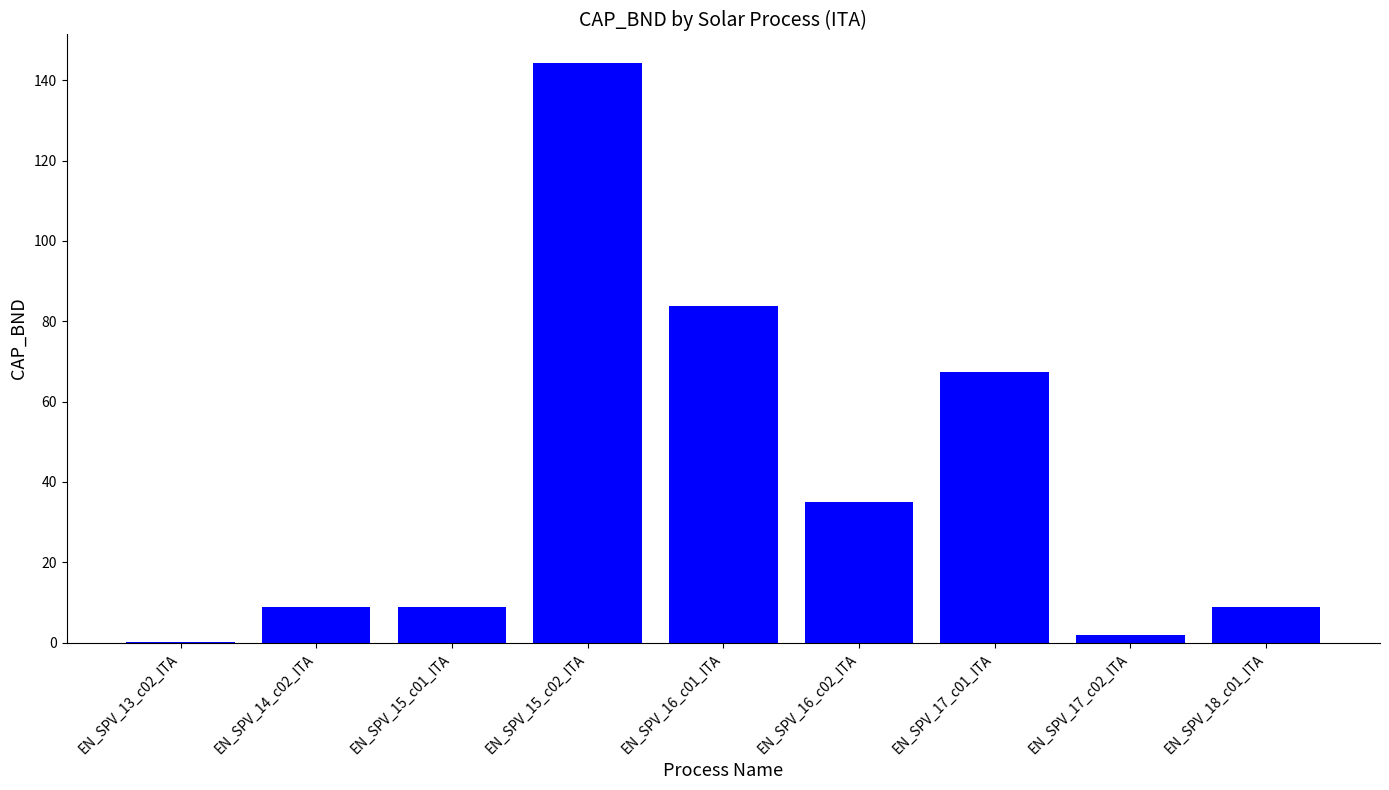

Which has a higher value, EN_SPV_13_c02_ITA or EN_SPV_16_c02_ITA?

EN_SPV_16_c02_ITA